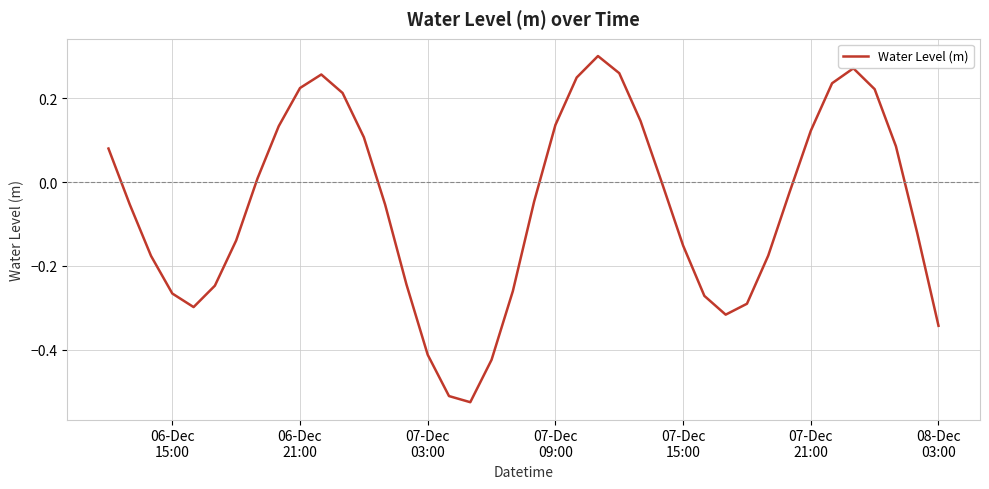

What is the difference between the maximum and minimum values?

0.8